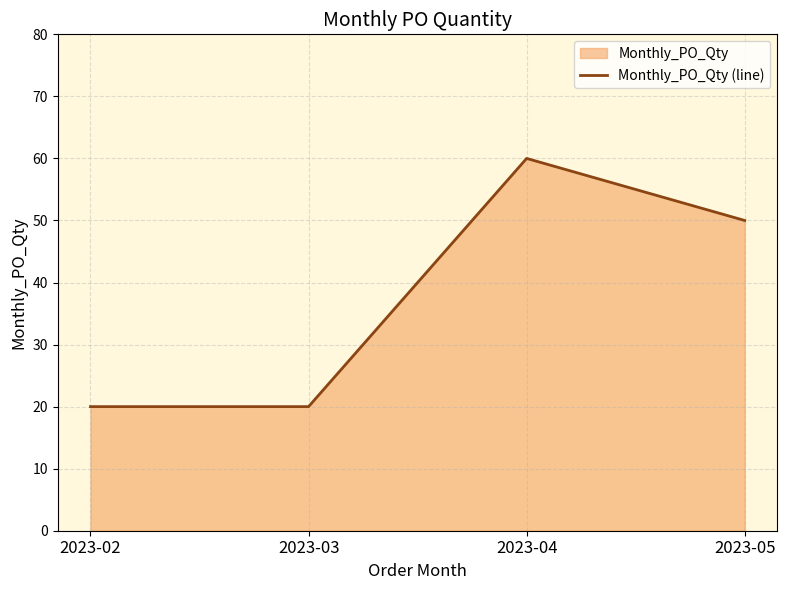

How many data points are less than 50?

2